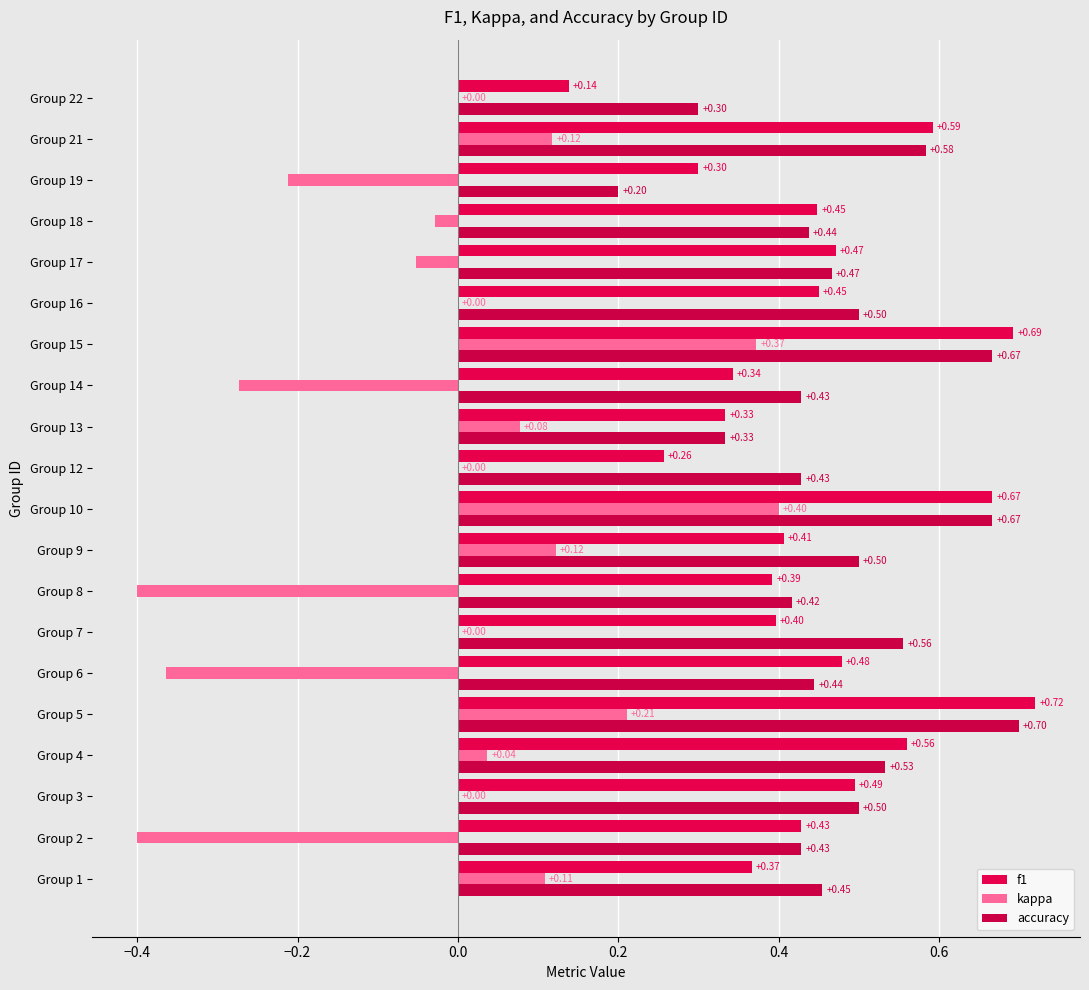

How many series are shown in this chart?

3